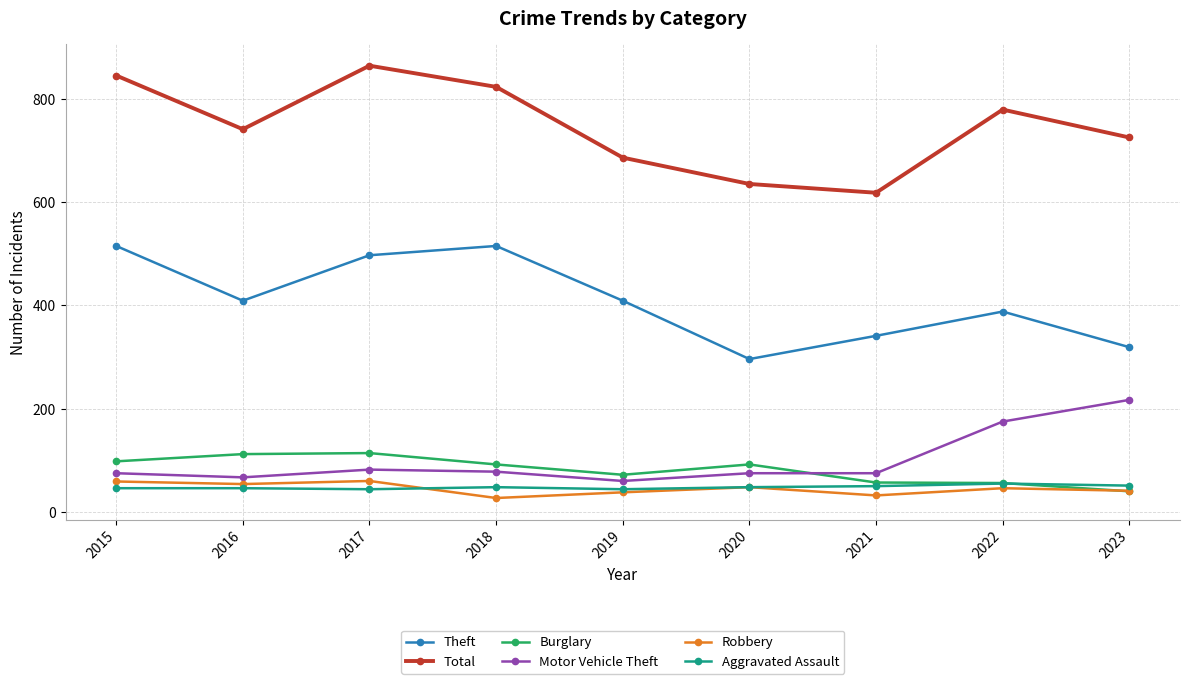

Which category has the highest value in the Total series?

2017